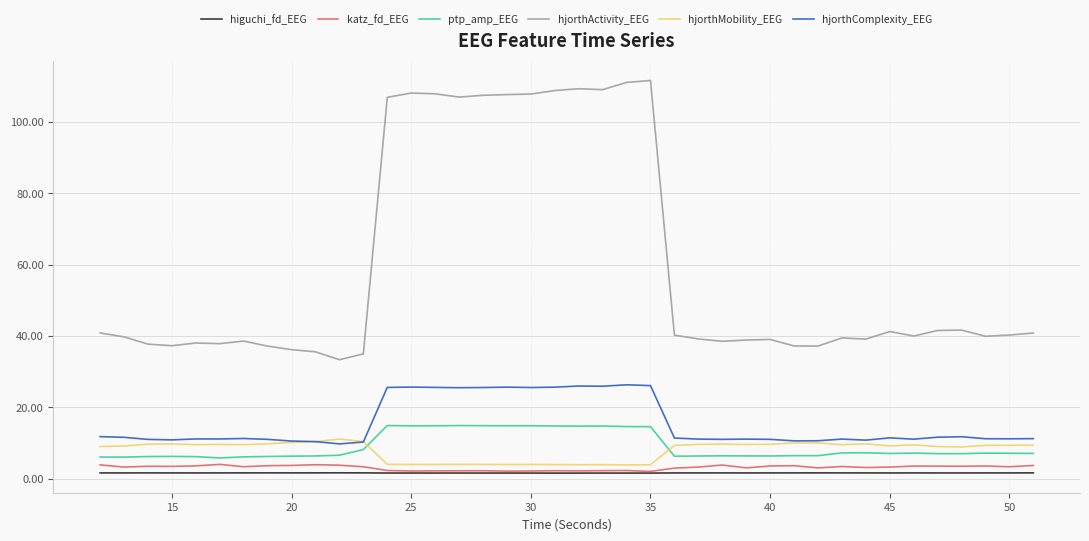

What is the lowest value of the hjorthActivity_EEG series?

33.4